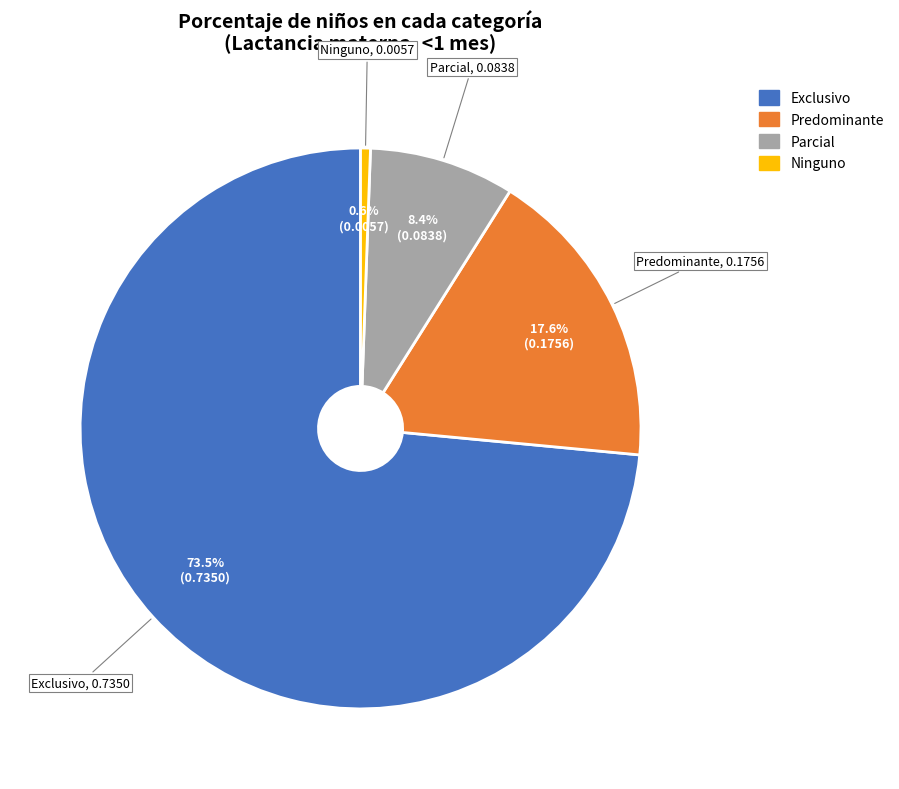

To the nearest percent, what is the difference between the largest and smallest slice percentages?

73%